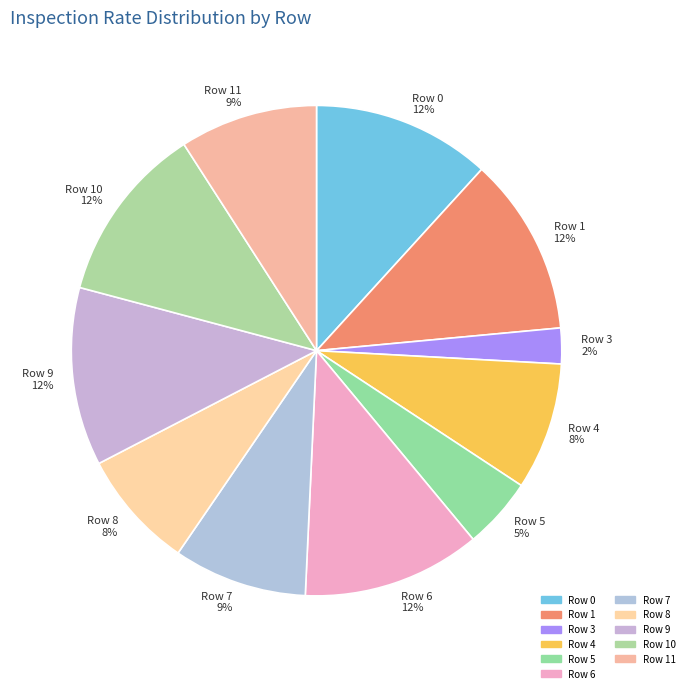

How many segments does this pie chart have?

11